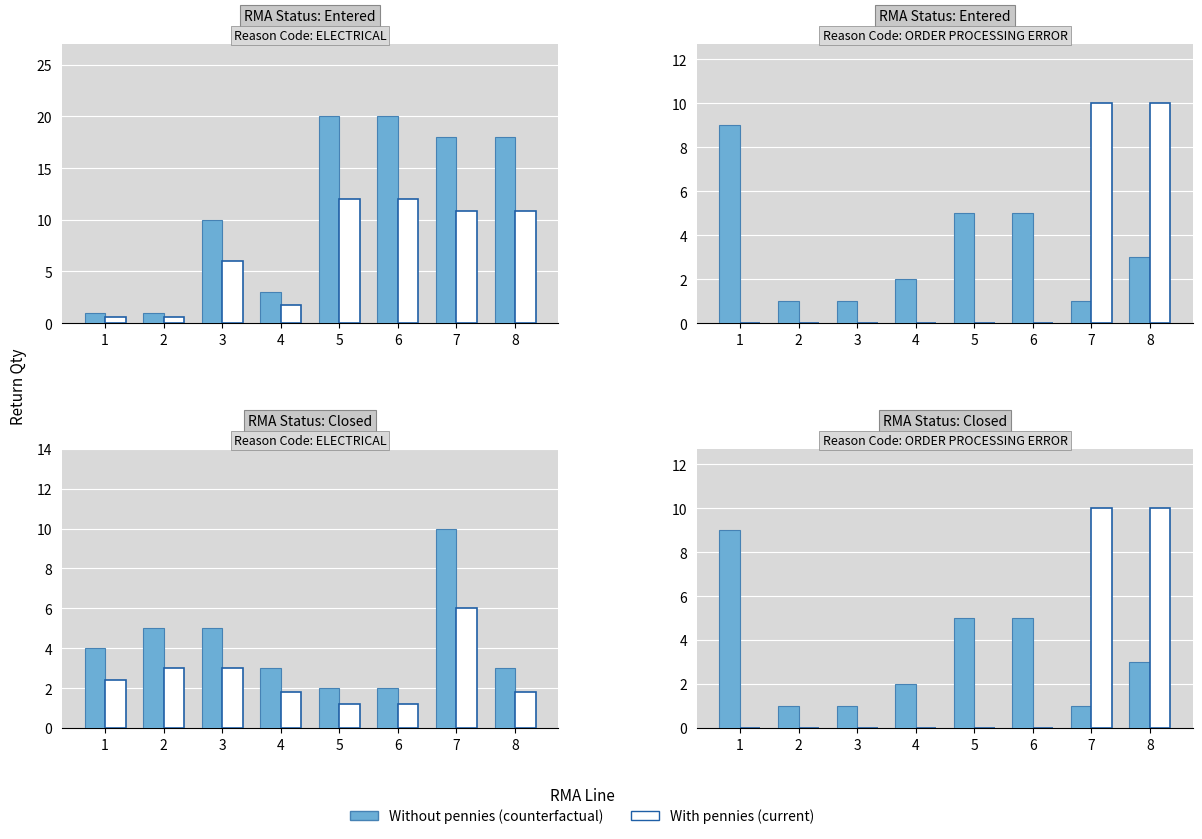

Between 2 and 7, which series saw the biggest shift?

With pennies (current)